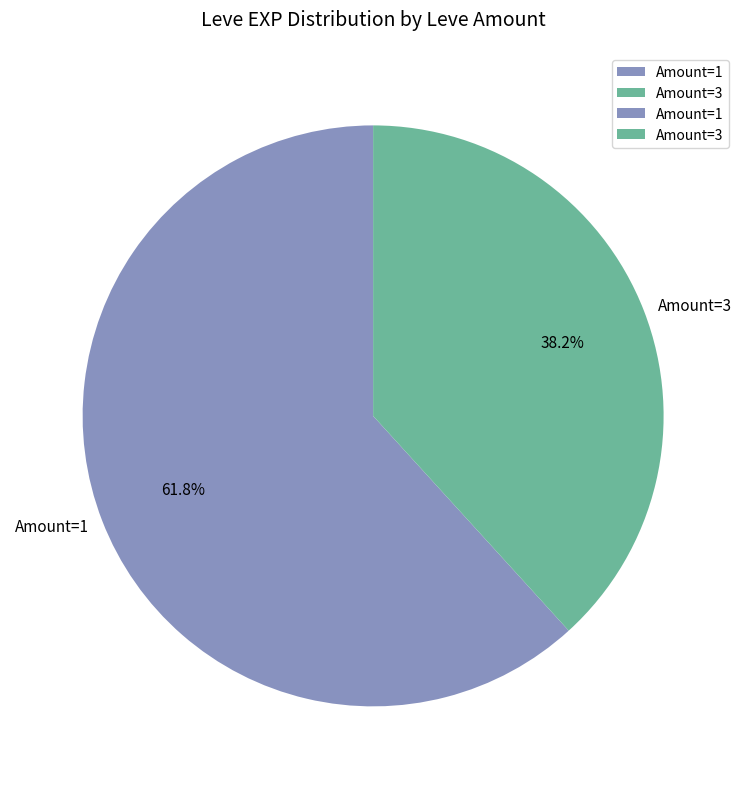

Does Amount=3 account for over 50% of the chart?

No